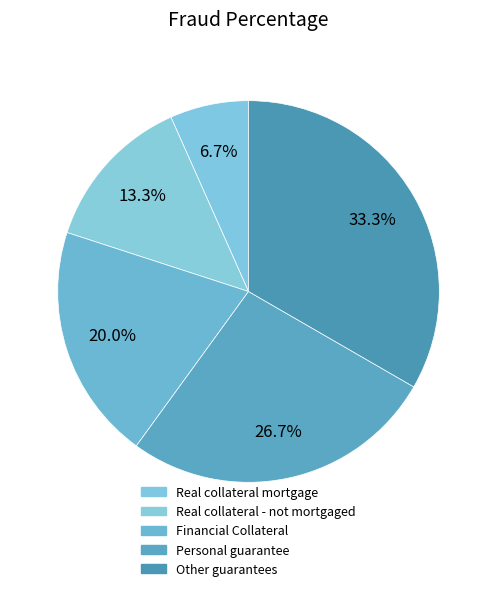

What is the smallest slice in the pie chart?

Real collateral mortgage